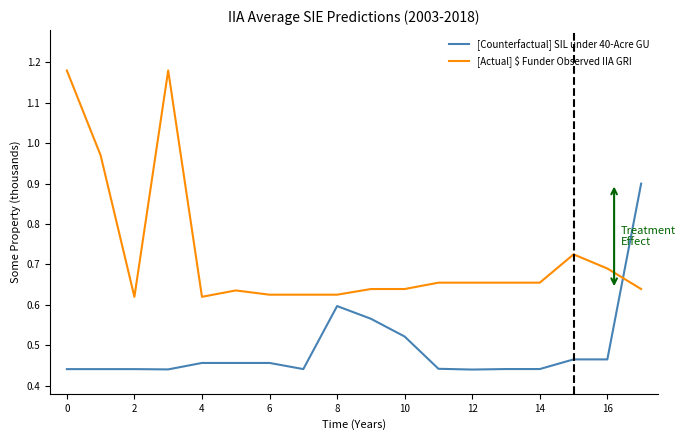

Which series has the largest total across all categories?

[Actual] $ Funder Observed IIA GRI